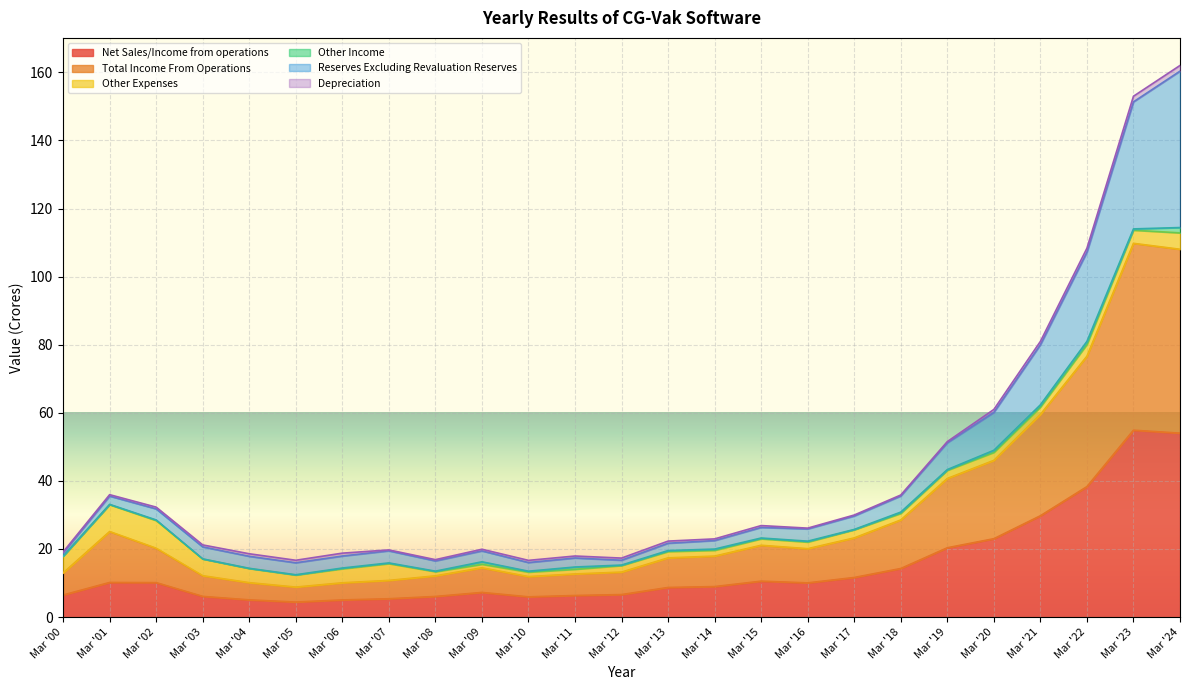

What is the minimum value for Net Sales/Income from operations?

4.4